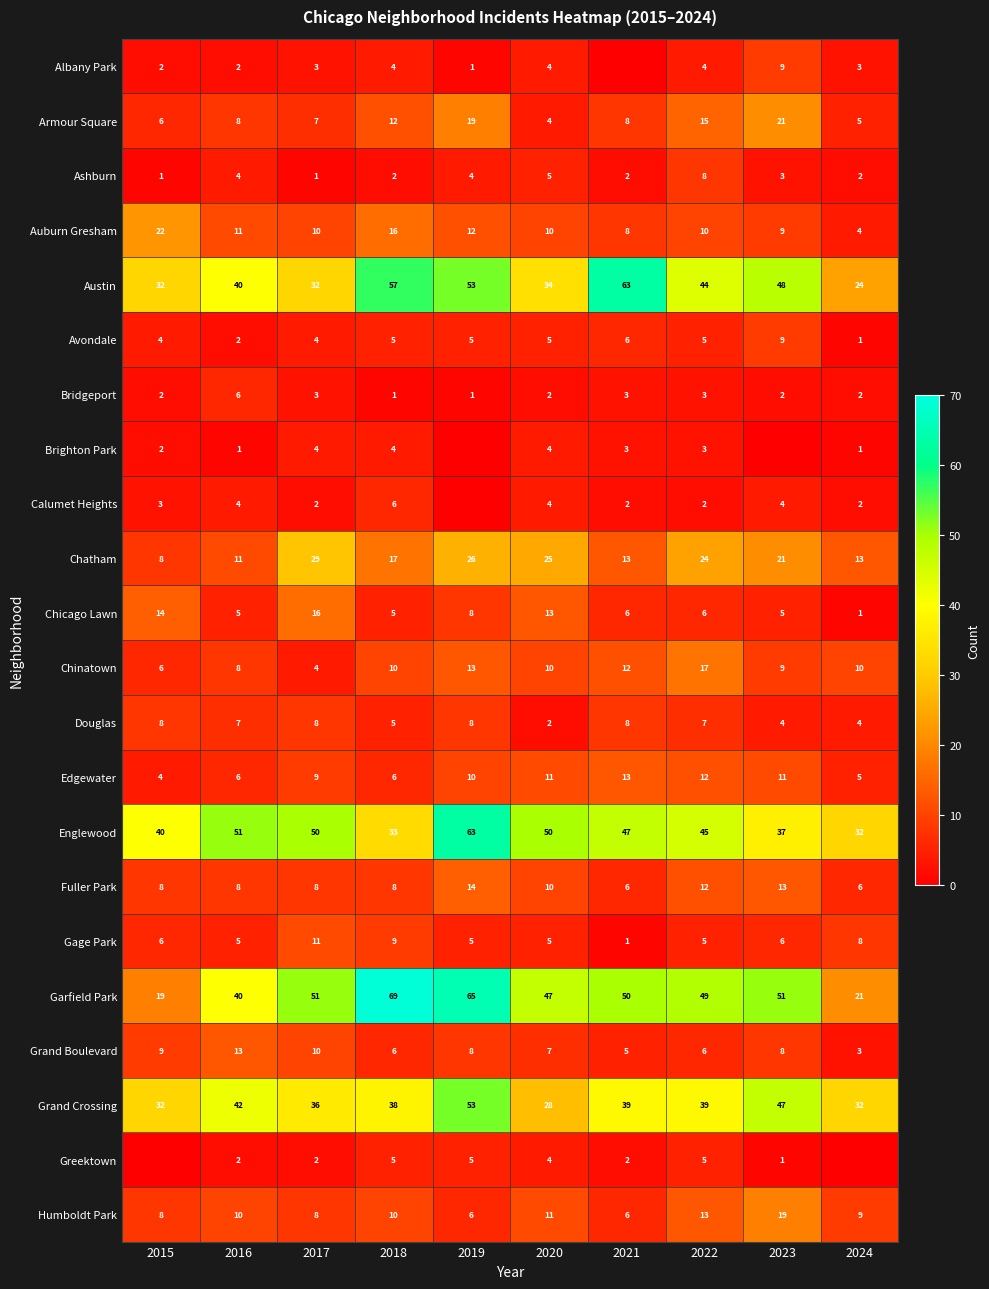

Is the value of Chatham at 2015 greater than the value of Douglas at 2024?

Yes